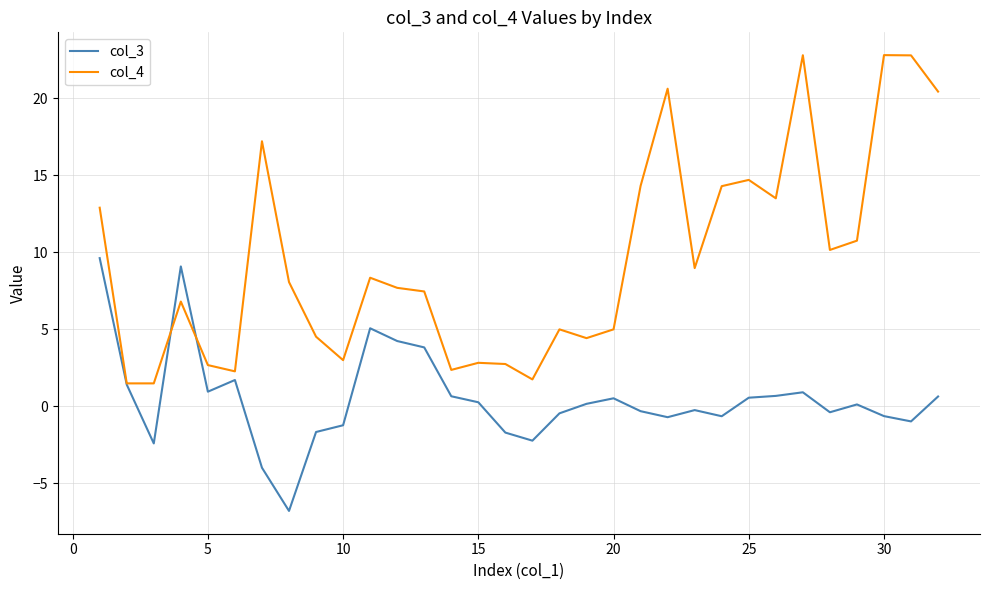

What is the maximum value shown in the chart?

22.8